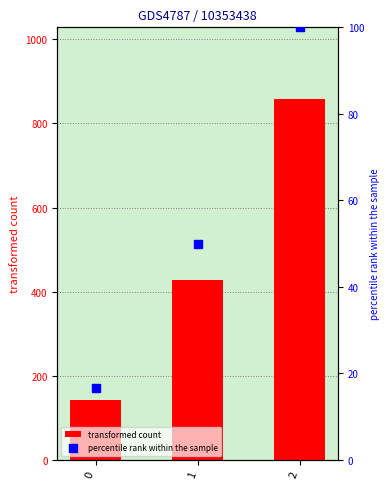

At how many categories does at least one series exceed 59?

3